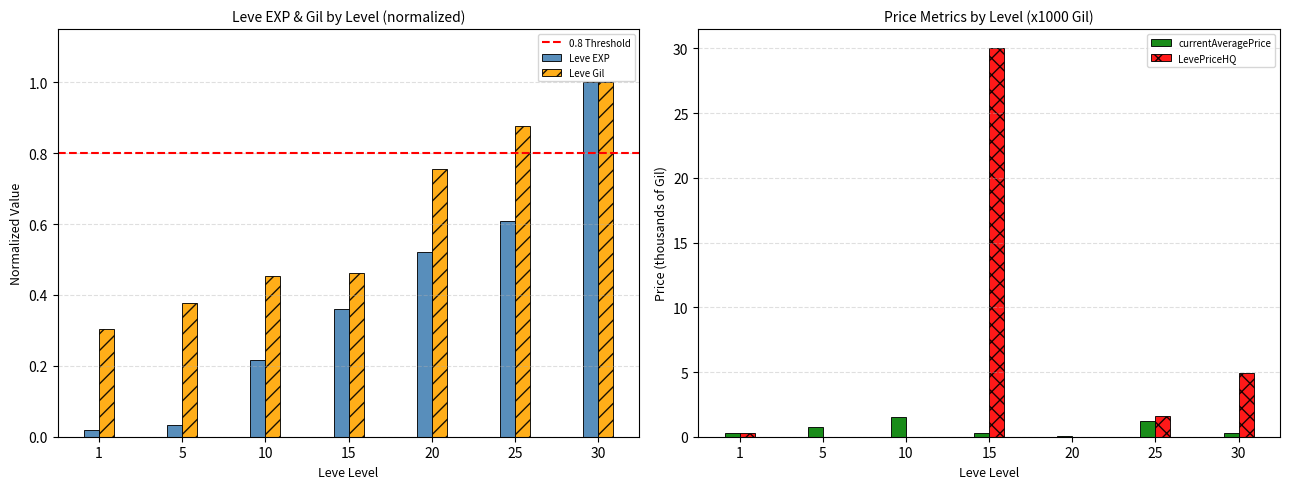

Which category has the highest value across all series?

15